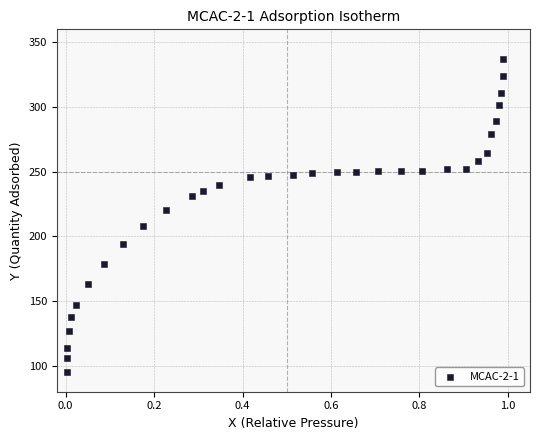

What is the range of X values (max minus min)?

1.0